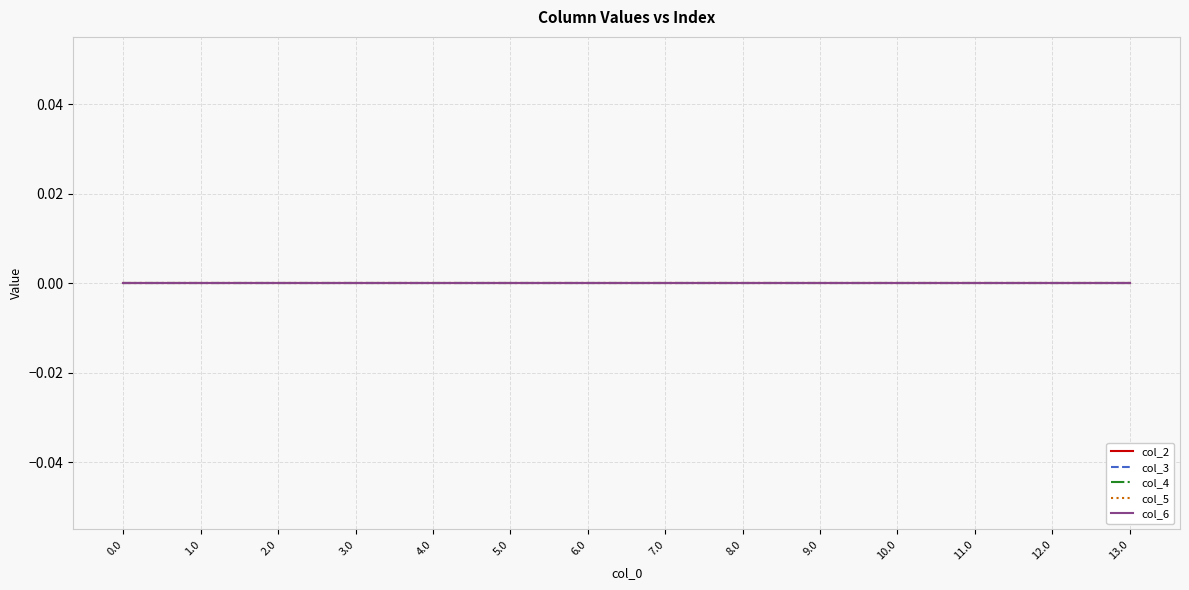

Is the value of col_5 at 10.0 greater than the value of col_0 index at 12.0?

No